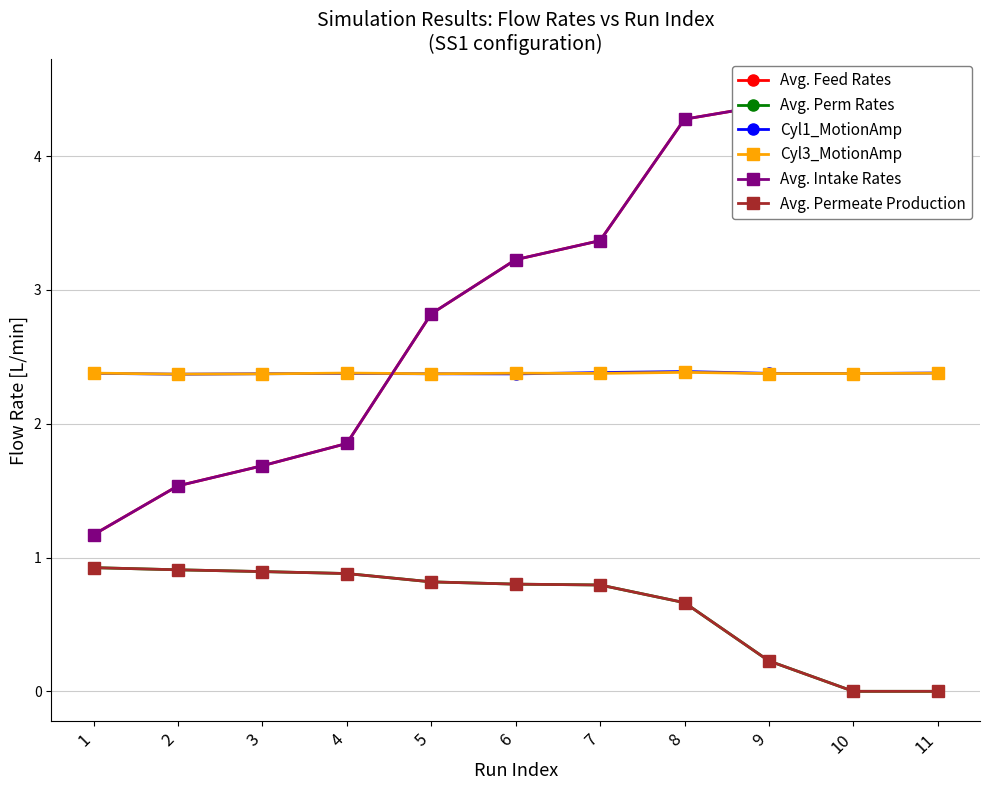

Read the Cyl1_MotionAmp value at 5.

2.4